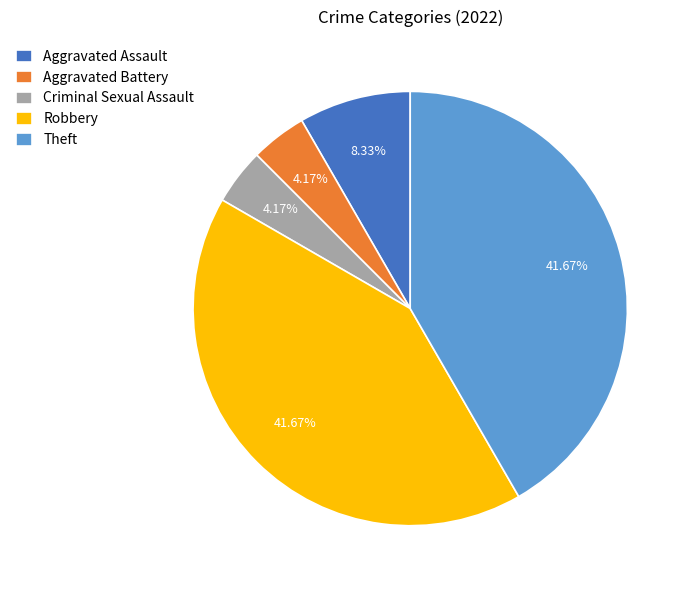

Between Criminal Sexual Assault and Robbery, which is larger?

Robbery